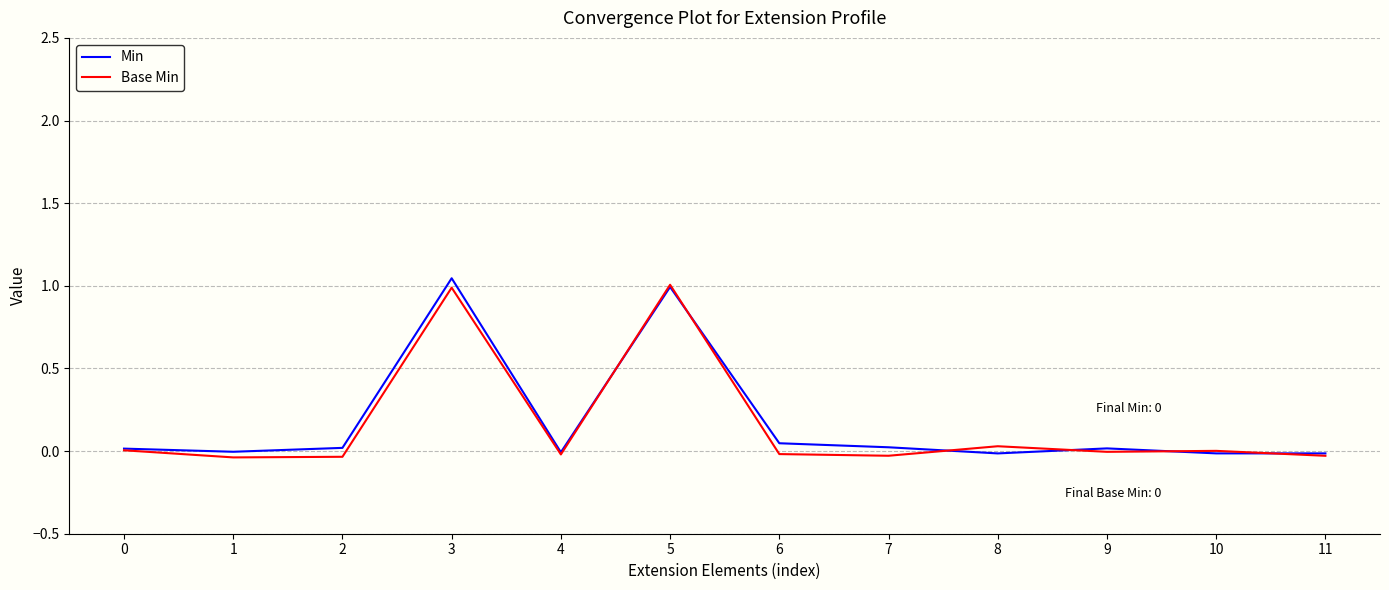

Is the value of Base Min at 2 greater than the value of Min at 6?

No